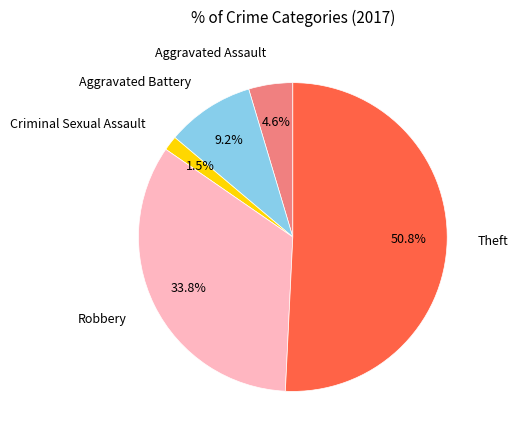

Is there any slice that represents more than half of the pie?

Yes